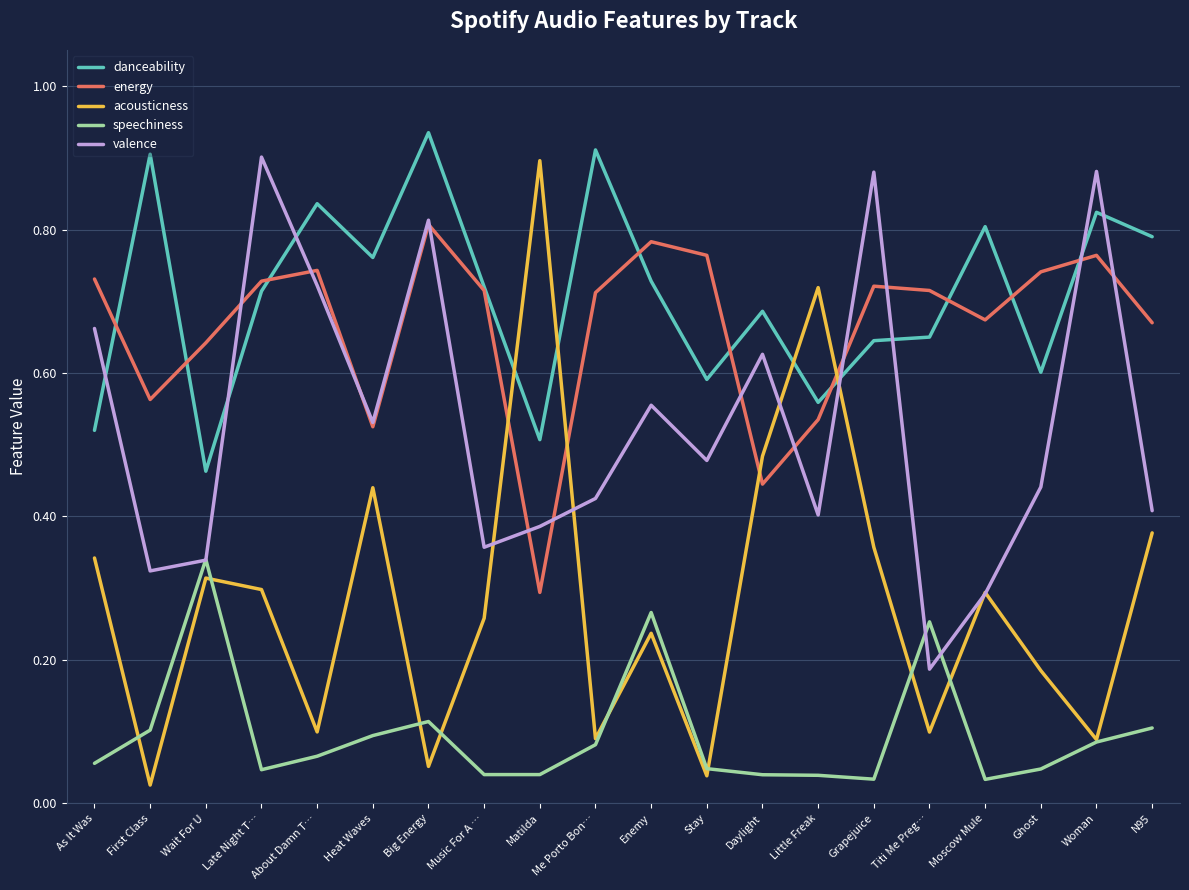

At how many categories does at least one series exceed 0?

20